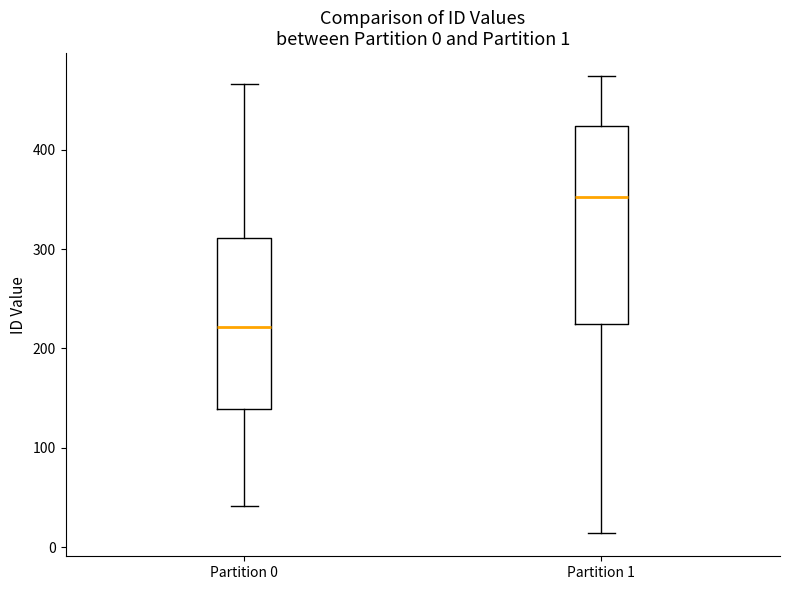

Comparing the boxes themselves (not the whiskers), which one is the tallest?

Partition 1